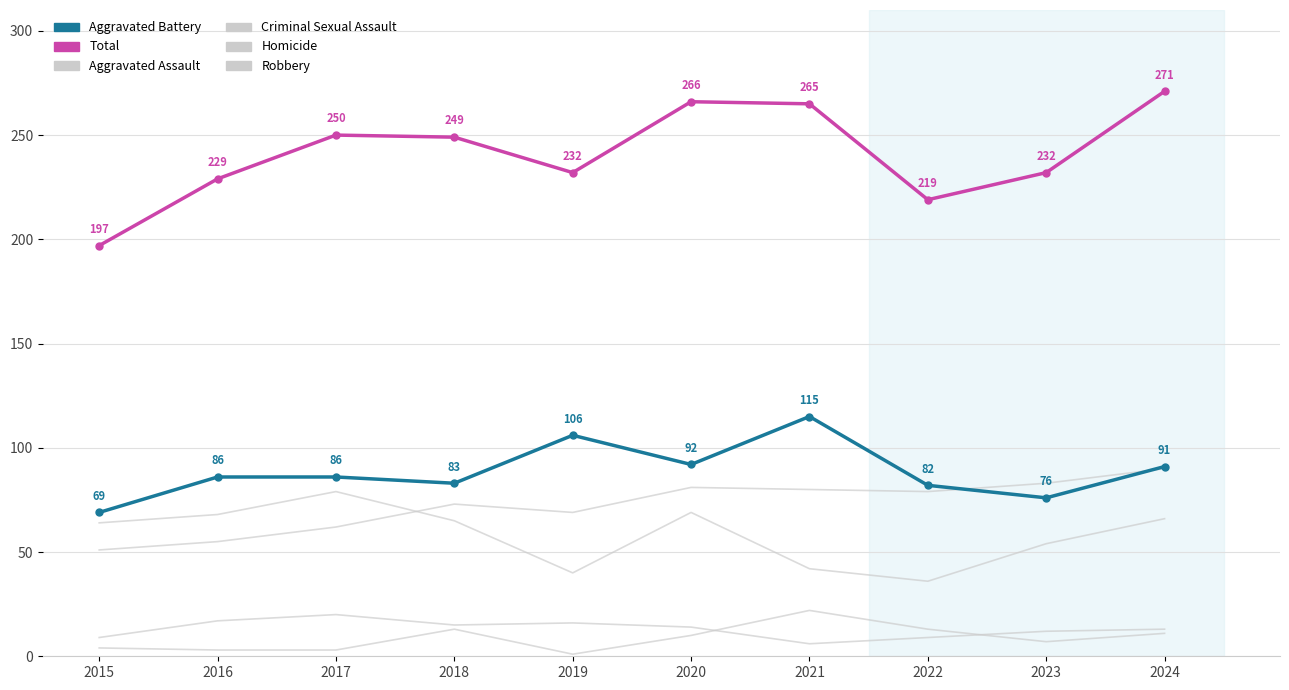

What are all the series names shown in the legend?

Aggravated Assault, Criminal Sexual Assault, Homicide, Robbery, Aggravated Battery, Total